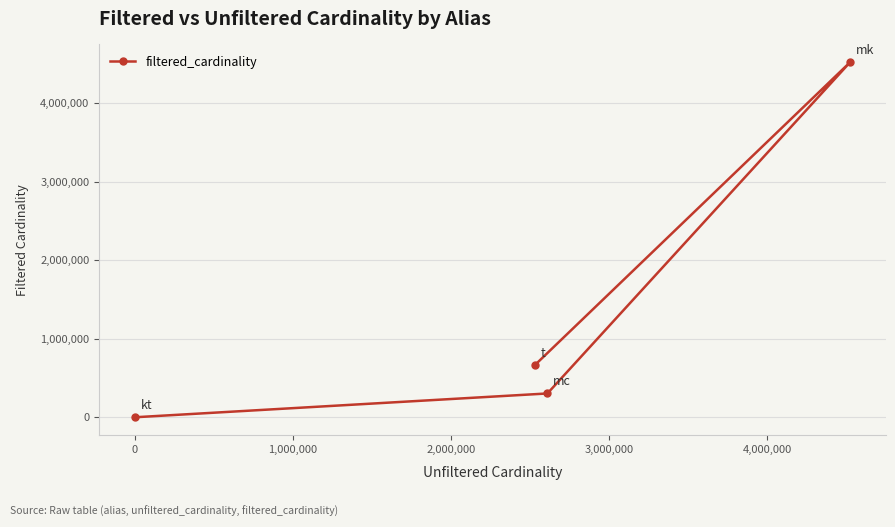

How many lines are shown in the chart?

1